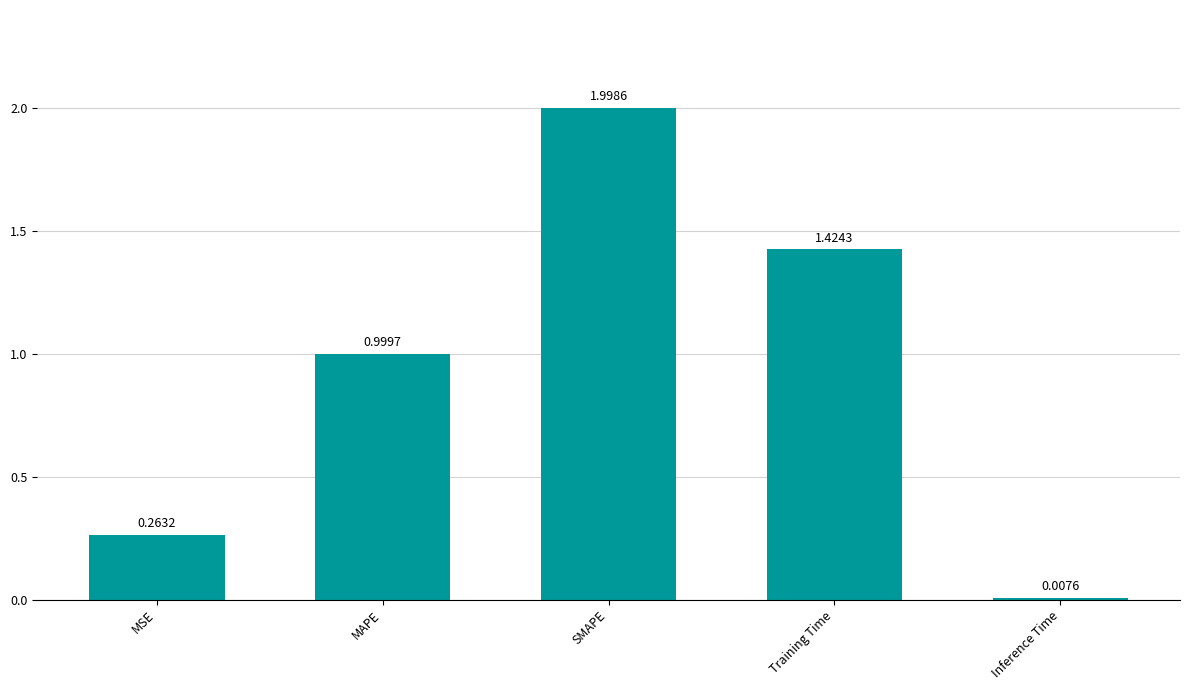

Is it true that the value at Training Time is 2.0?

False